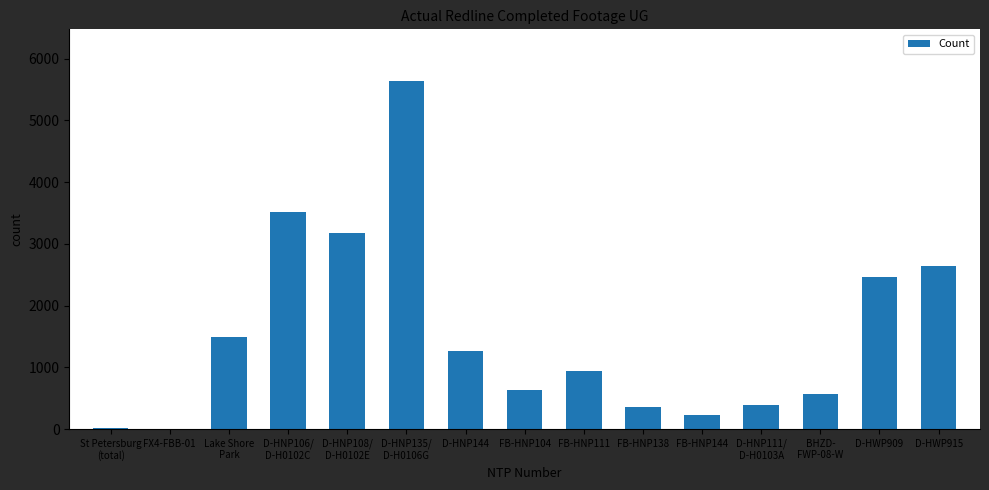

What is the sum of all values?

23284